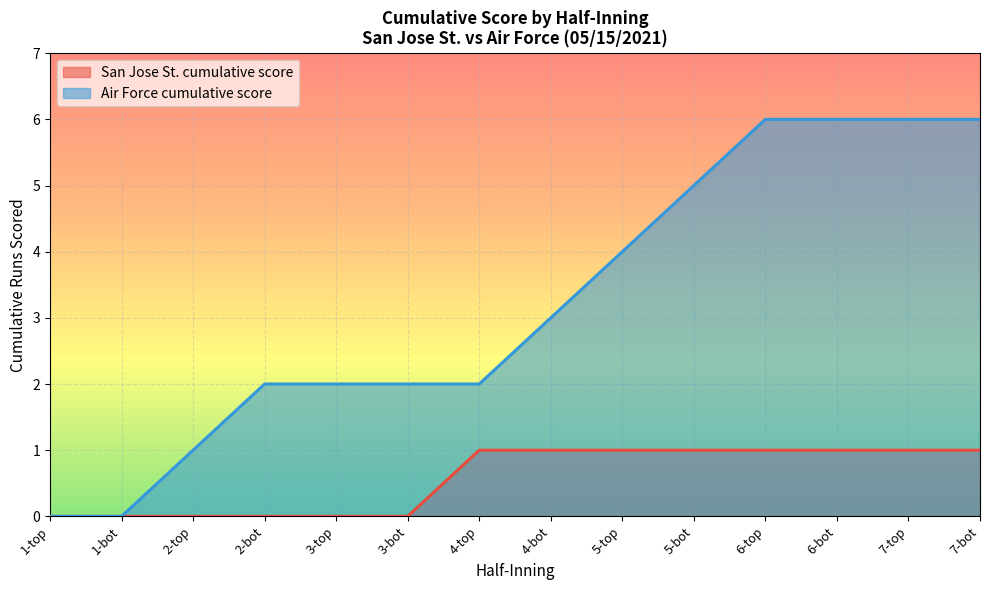

What is the difference between the second highest and minimum values in the San Jose St. cumulative score series?

1